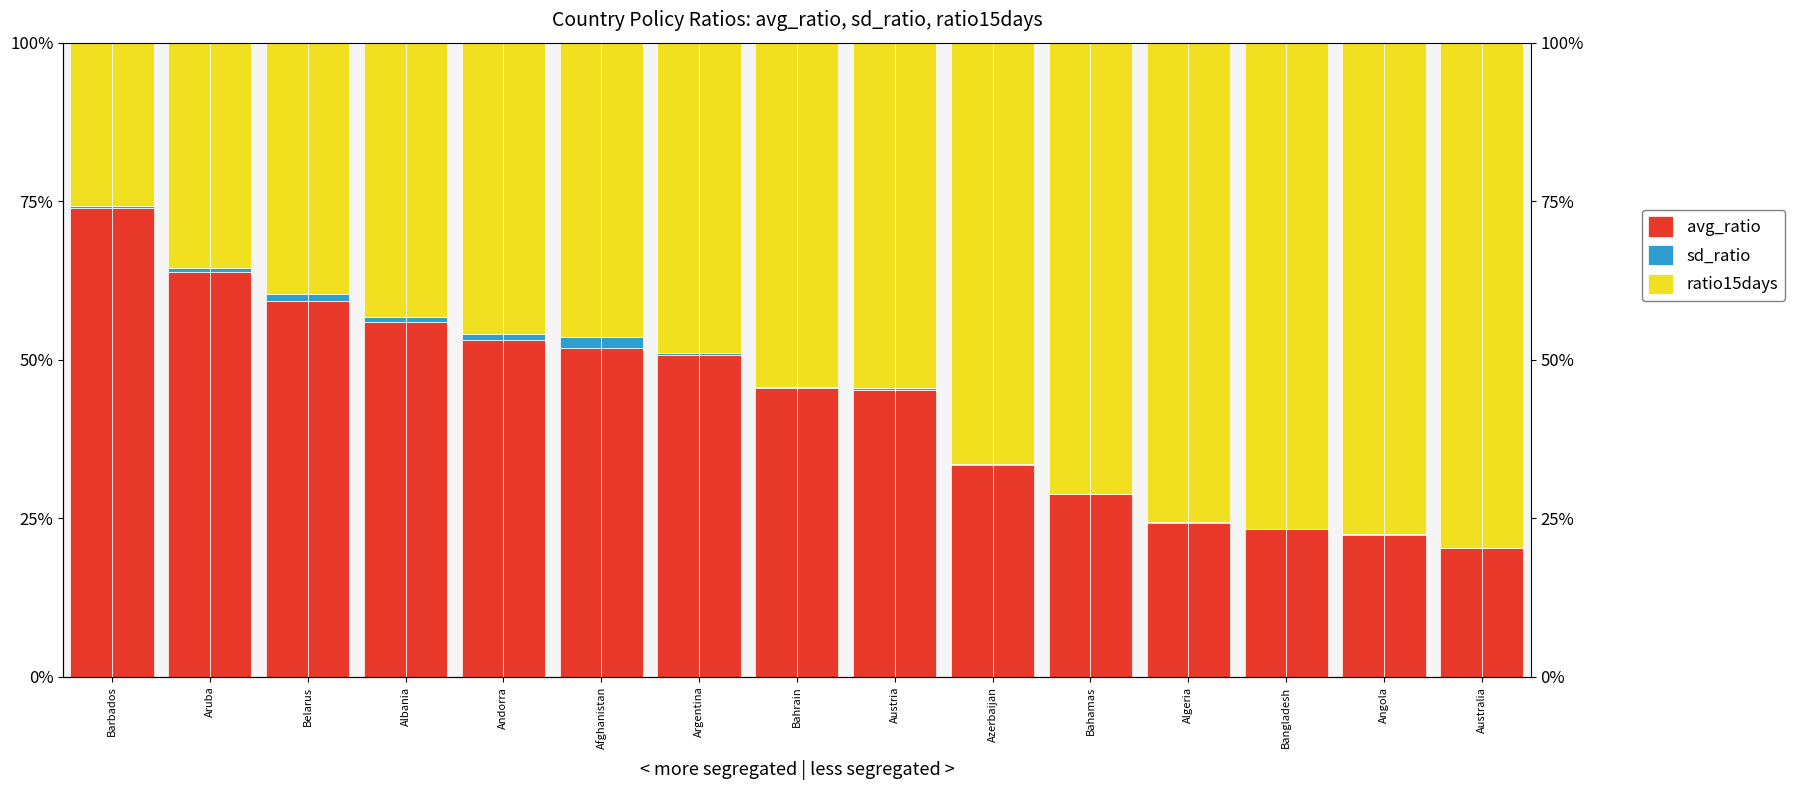

List the series in order of their overall mean, lowest first.

sd_ratio, avg_ratio, ratio15days